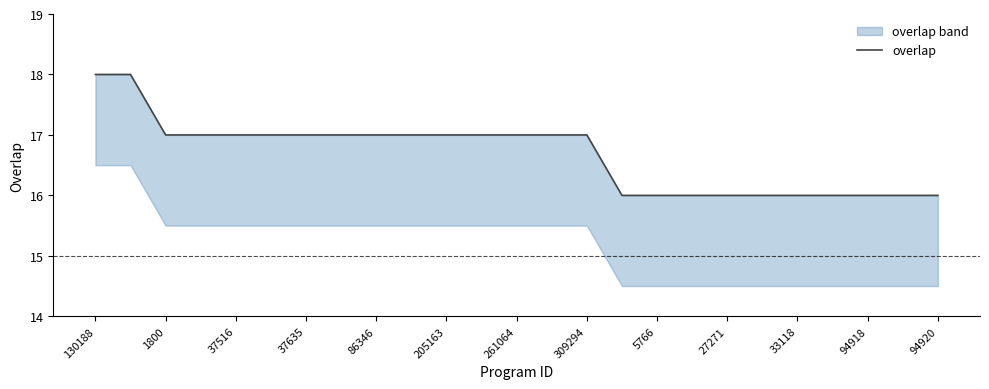

At which label does the data first exceed 17?

130188